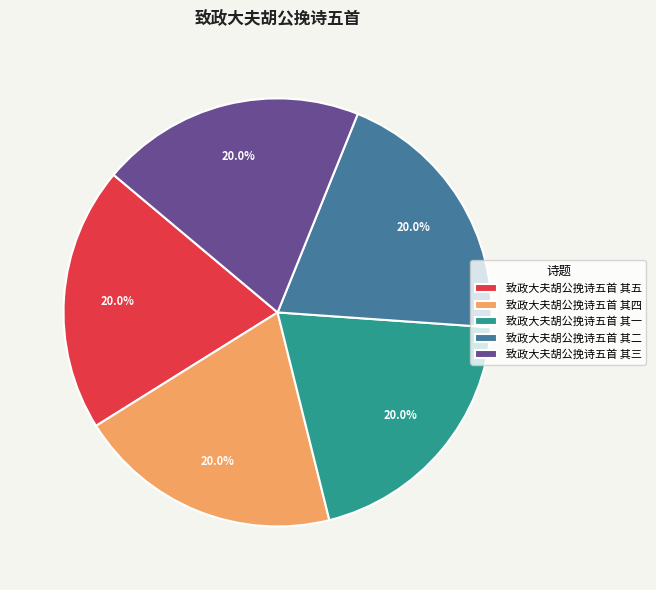

Is the sum of 致政大夫胡公挽诗五首 其一 and 致政大夫胡公挽诗五首 其三 greater than half?

No